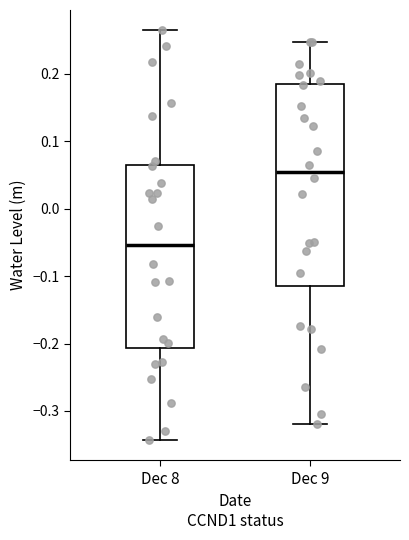

Reading left to right, transcribe this box plot: for each box, give where its median line is, the range the box spans, and where its two whiskers end, as read against the y-axis. The values are not printed on the chart, so give them approximately, as read against the axis.

Dec 8: median -0.05, box -0.21 to 0.06, whiskers -0.34 to 0.26
Dec 9: median 0.05, box -0.12 to 0.19, whiskers -0.32 to 0.25